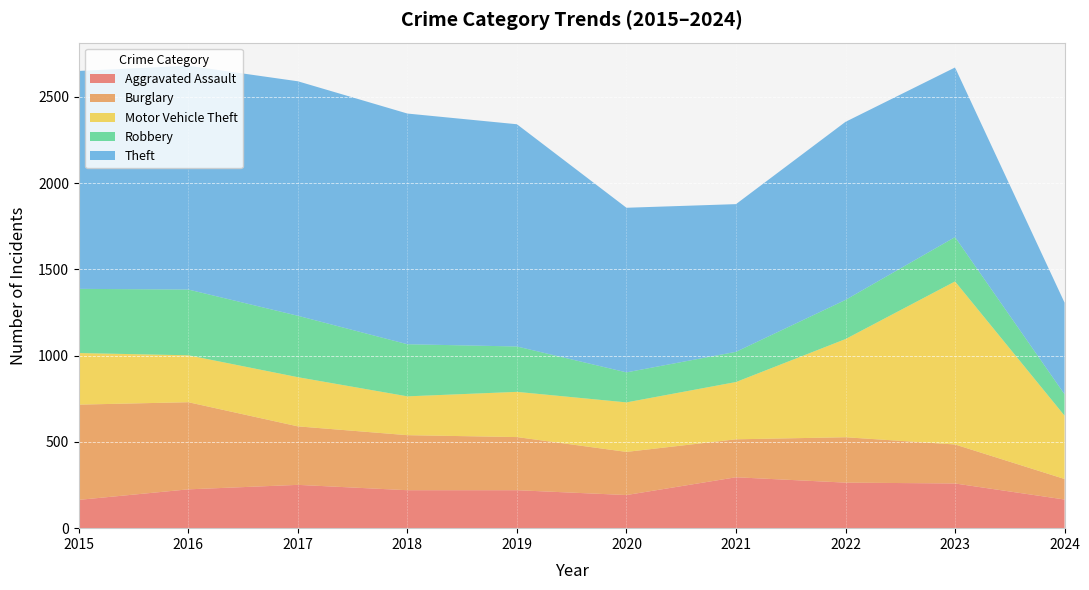

Reading left to right, what are all the values shown in this chart?

Aggravated Assault: 2015=164	2016=225	2017=251	2018=220	2019=220	2020=192	2021=295	2022=264	2023=259	2024=166
Burglary: 2015=552	2016=505	2017=339	2018=319	2019=308	2020=250	2021=220	2022=263	2023=226	2024=119
Motor Vehicle Theft: 2015=299	2016=272	2017=285	2018=225	2019=262	2020=287	2021=332	2022=569	2023=945	2024=367
Robbery: 2015=372	2016=381	2017=356	2018=302	2019=263	2020=174	2021=175	2022=227	2023=257	2024=124
Theft: 2015=1263	2016=1297	2017=1359	2018=1337	2019=1288	2020=954	2021=856	2022=1032	2023=983	2024=531